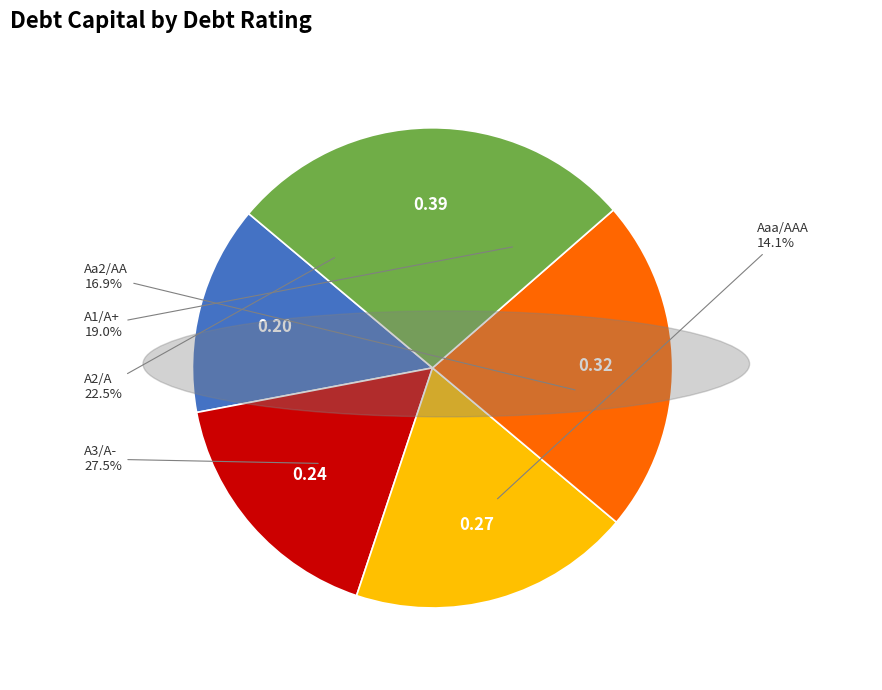

How many slices are in this pie chart?

5